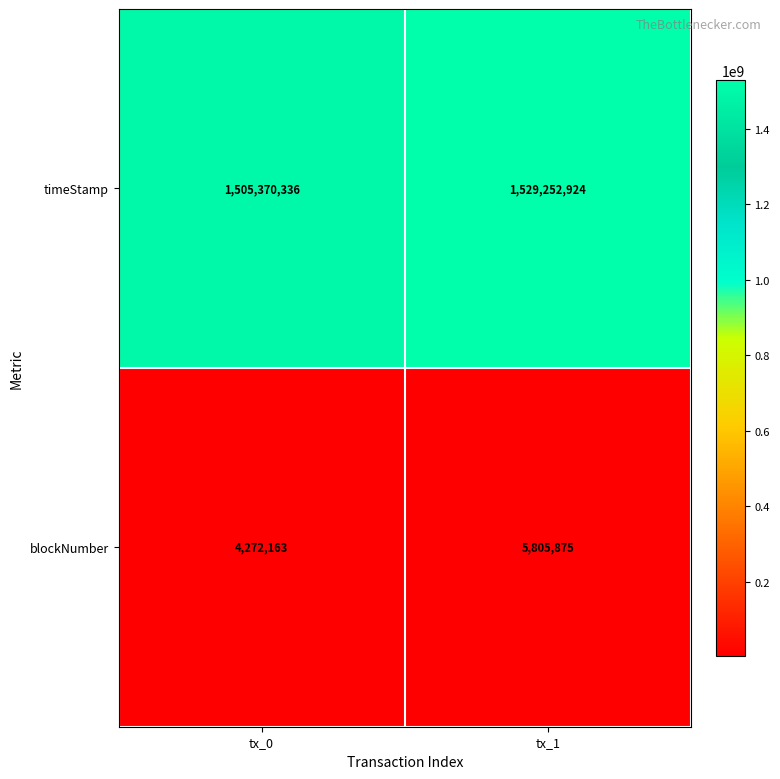

What is the sum of all blockNumber values?

10078038